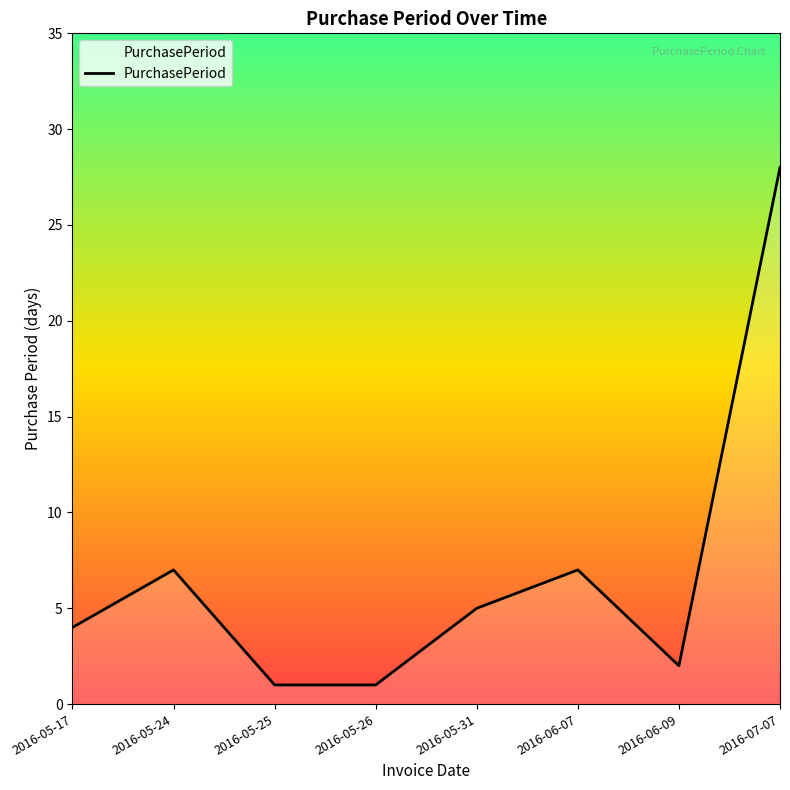

What position from the left is 2016-05-31?

5